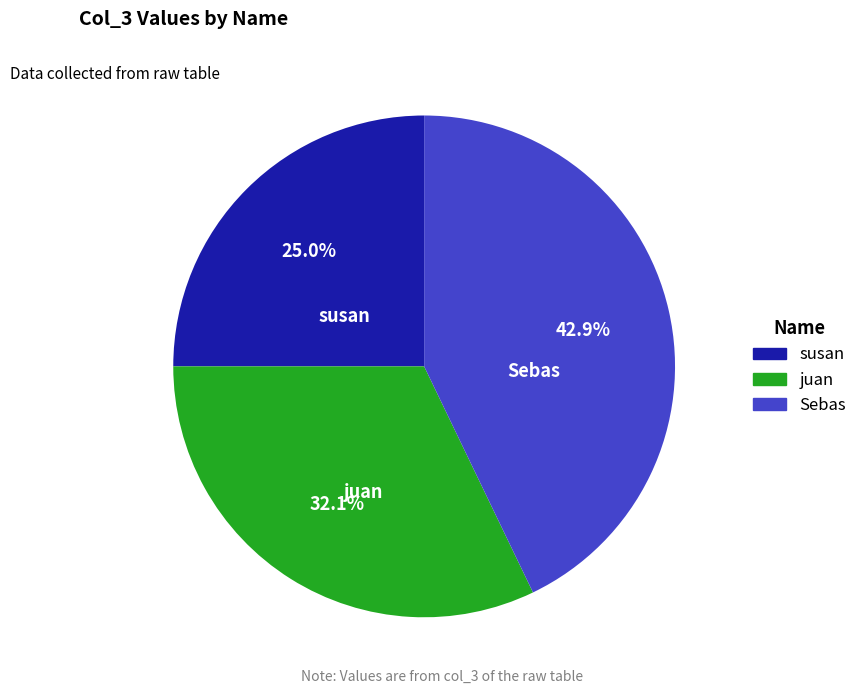

True or false: susan accounts for 25% of the total.

True